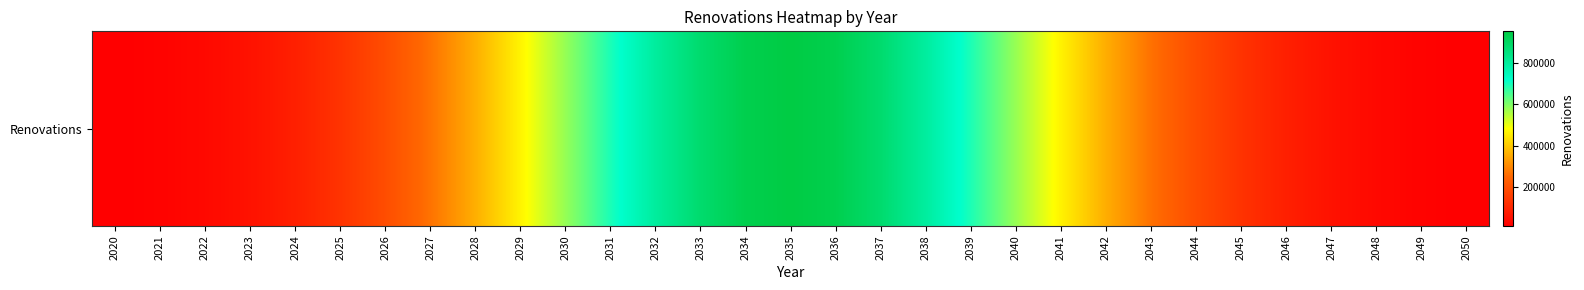

List the labels in order of value, smallest first.

2020, 2050, 2049, 2021, 2048, 2022, 2047, 2023, 2046, 2024, 2045, 2025, 2044, 2026, 2043, 2027, 2042, 2028, 2041, 2029, 2040, 2030, 2039, 2031, 2038, 2032, 2037, 2033, 2036, 2034, 2035